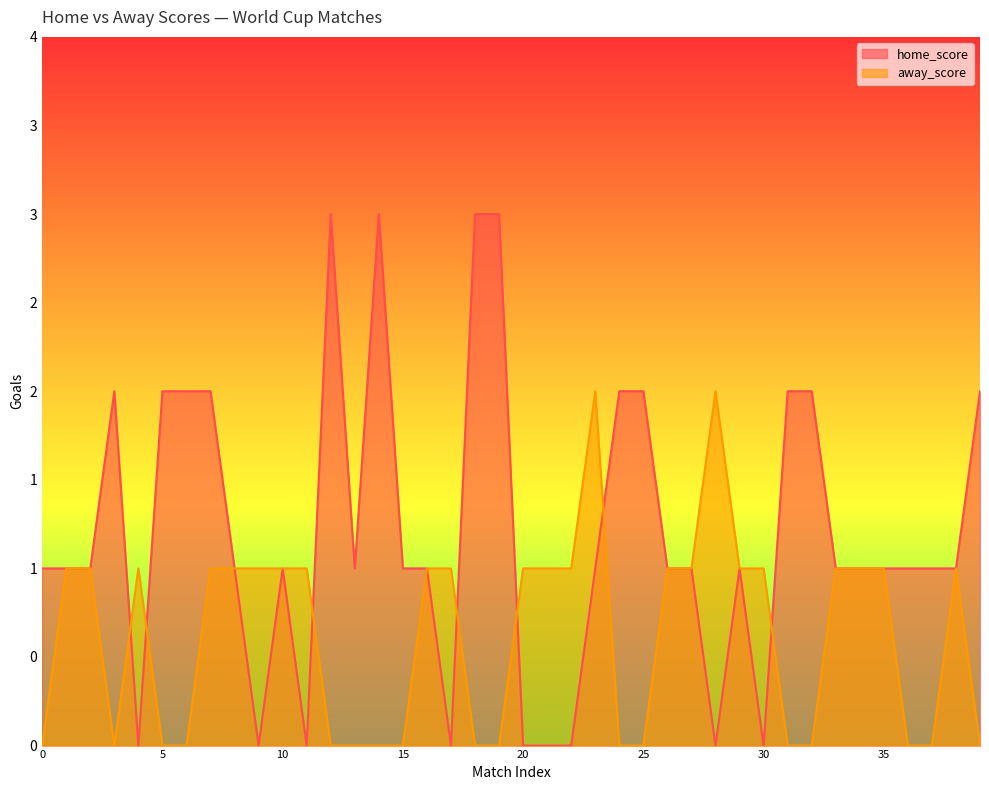

What is the difference between the highest and lowest values at 23?

1